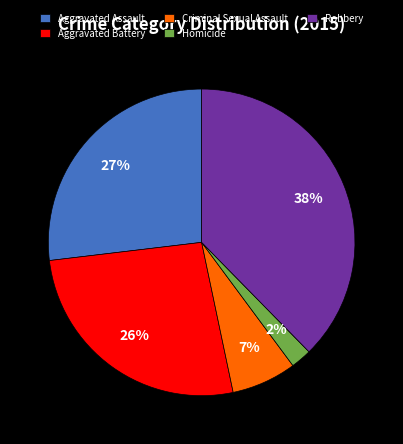

The Homicide slice represents 2% of the pie. True or false?

True